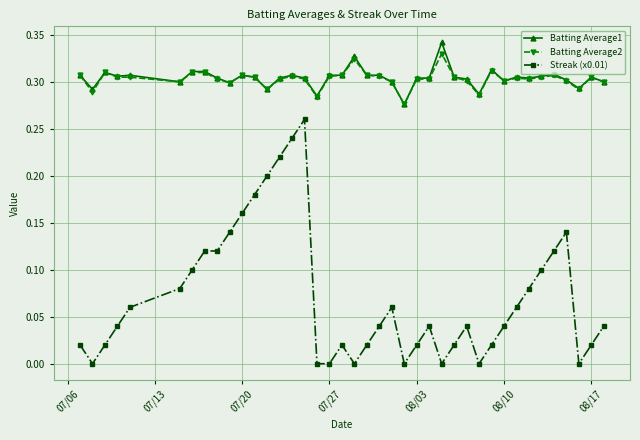

Count the number of categories in the chart.

40